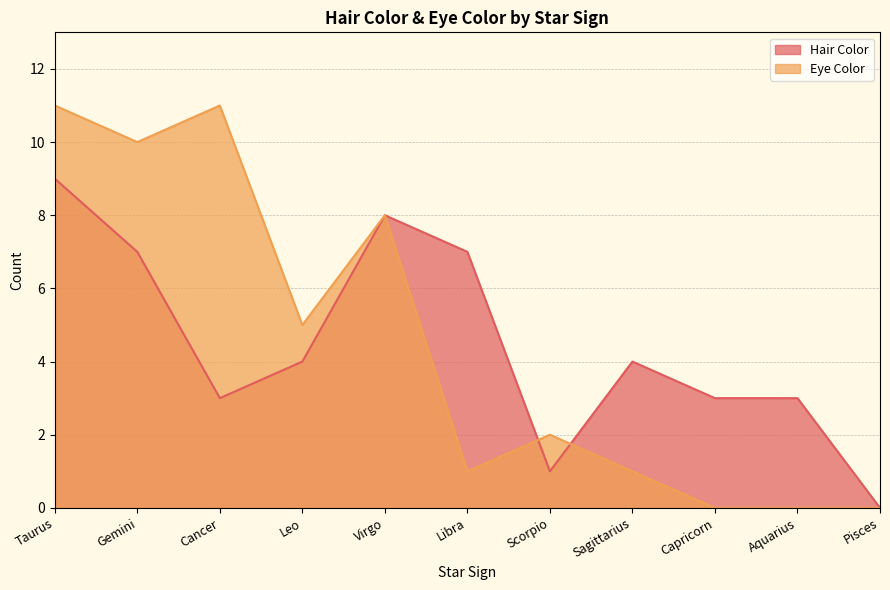

Does the chart display data point markers on the line(s)?

No